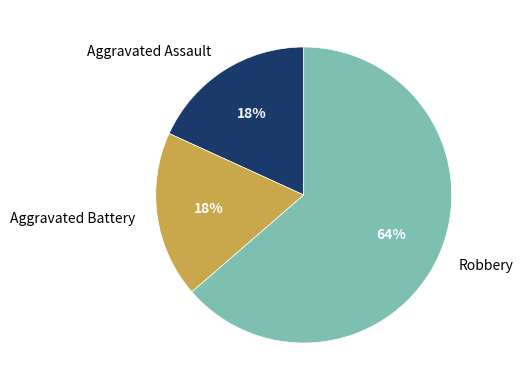

What is the largest slice in the pie chart?

Robbery